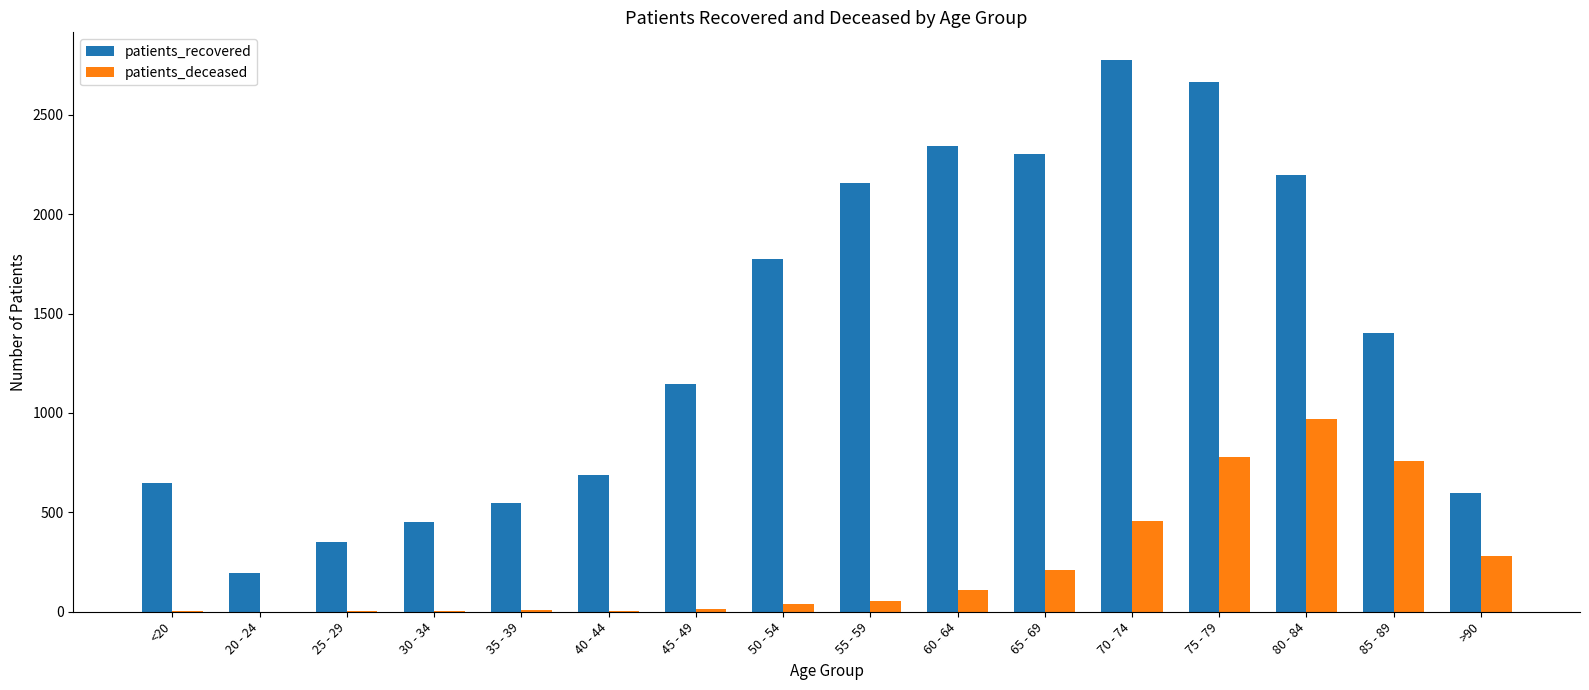

Is it true that patients_recovered equals 2667 at 75 - 79?

True